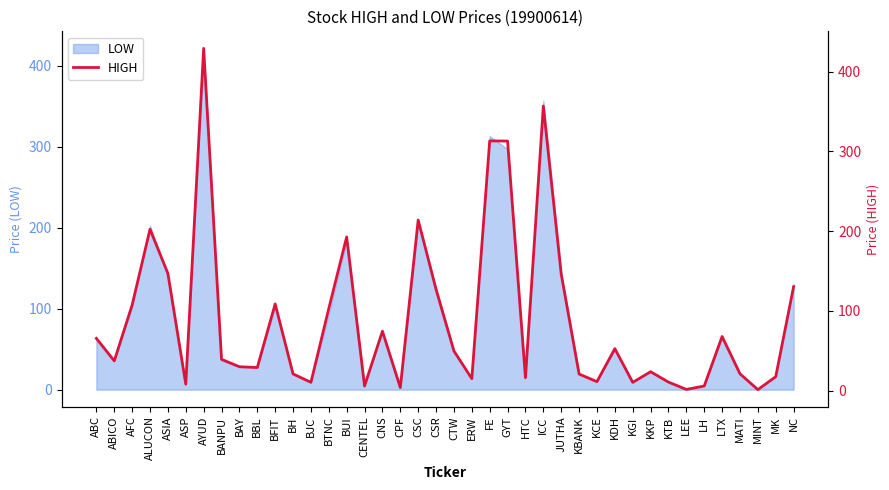

What is the label of the 11th point from the right?

KDH